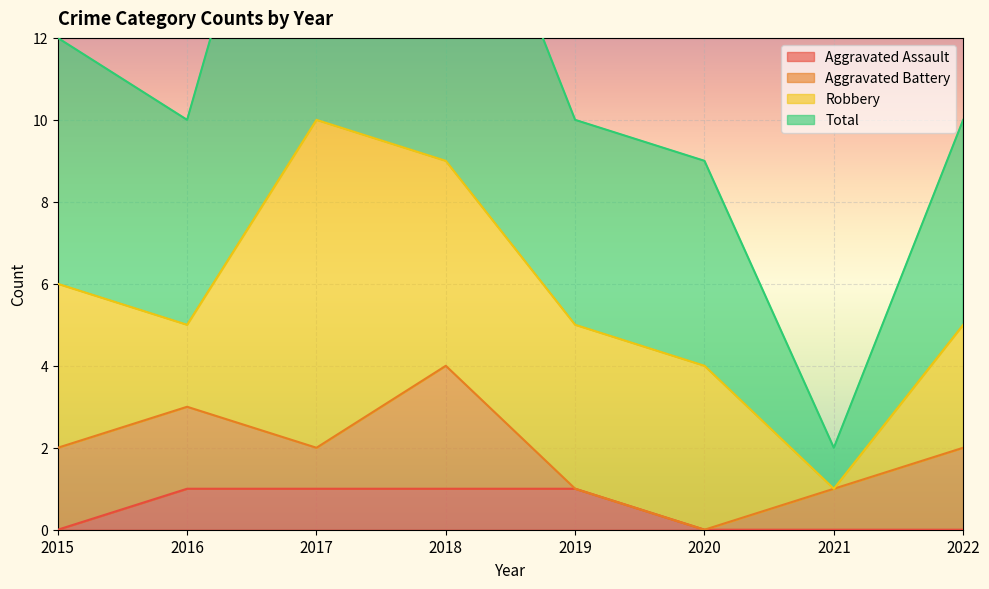

True or false: Aggravated Assault and Total intersect in this chart.

False